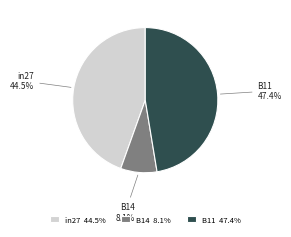

To the nearest percent, what is the difference between the in27 and B14 slice percentages?

36%